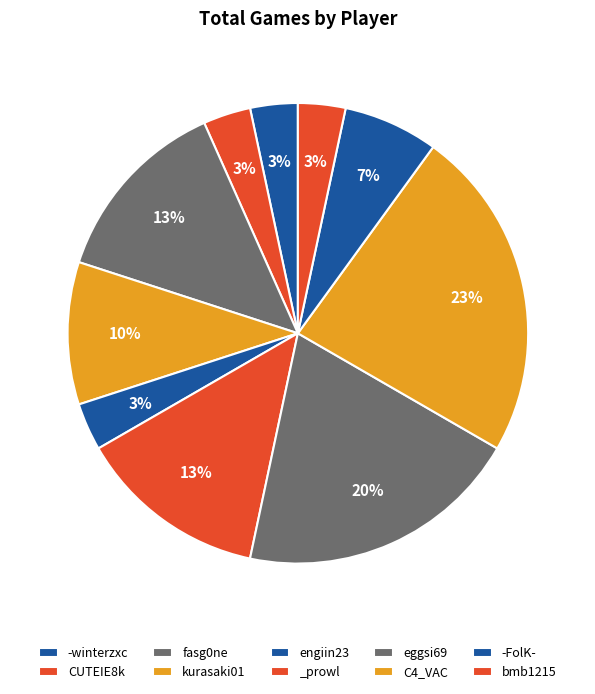

Is it true that kurasaki01 is 10% of the pie?

True